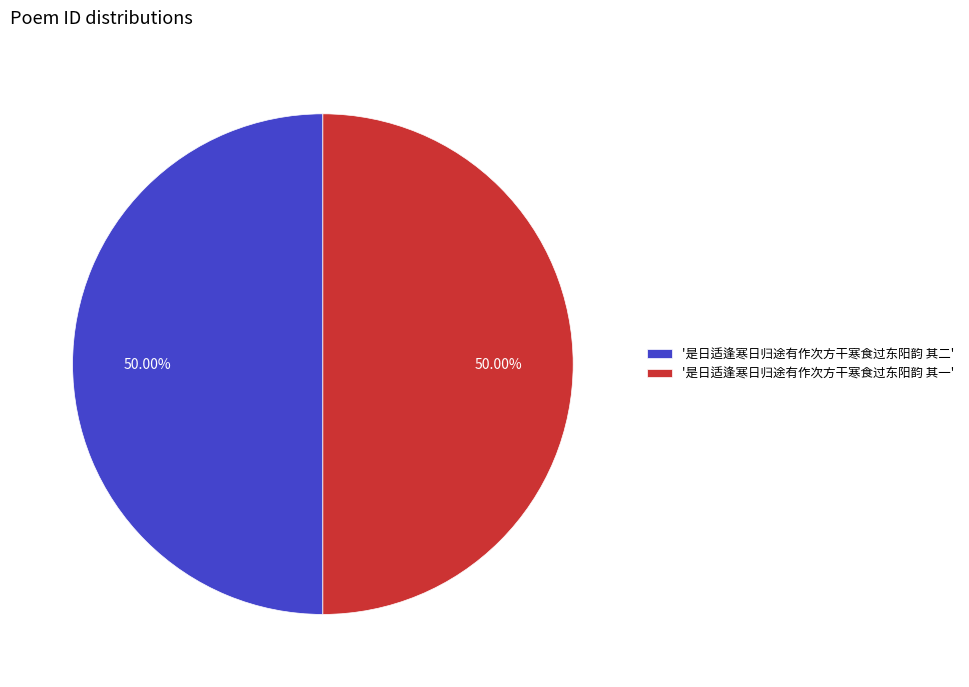

How many slices are in this pie chart?

2